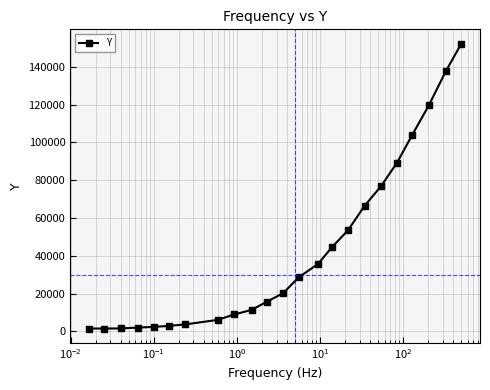

What is the sum of all values?

986292.3